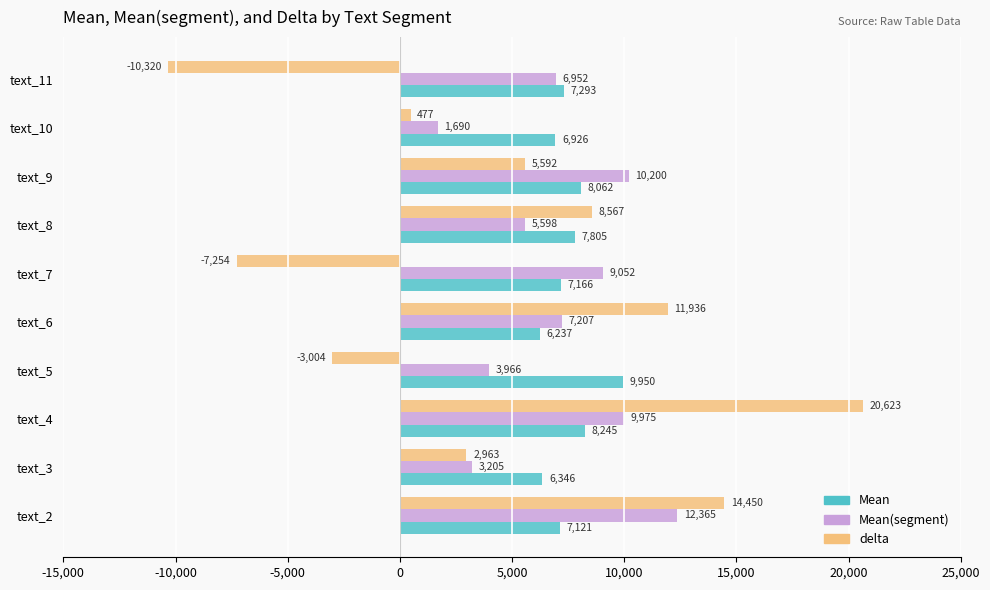

Which series has the largest total across all categories?

Mean